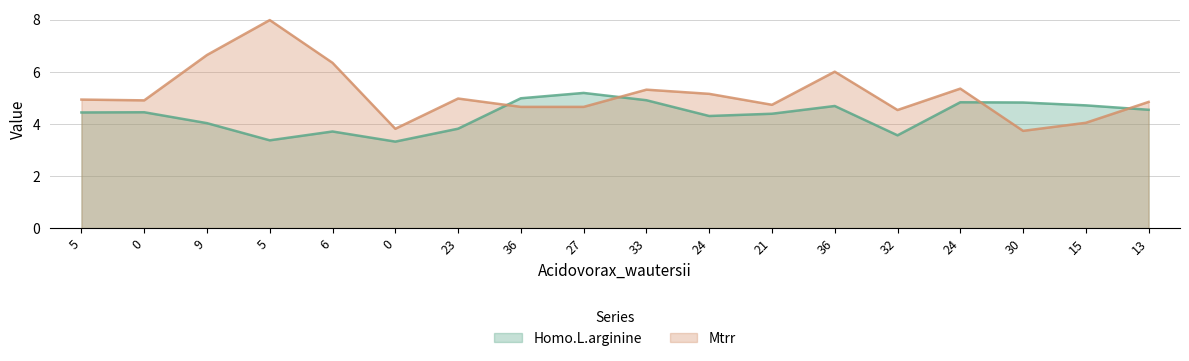

Is it true that Homo.L.arginine equals 3.3 at 0?

True